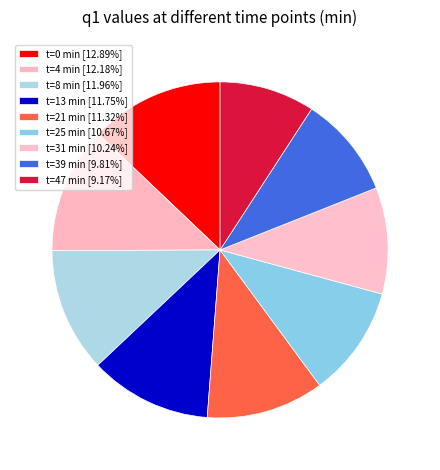

How many segments does this pie chart have?

9